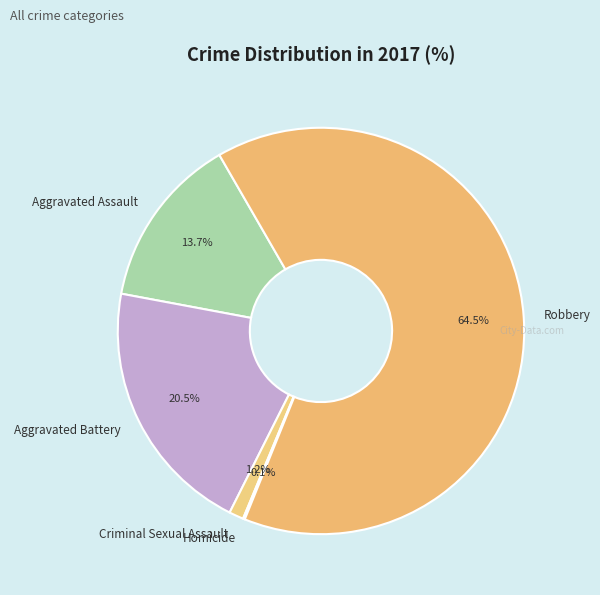

Combined, do Robbery and Aggravated Battery account for over 50%?

Yes